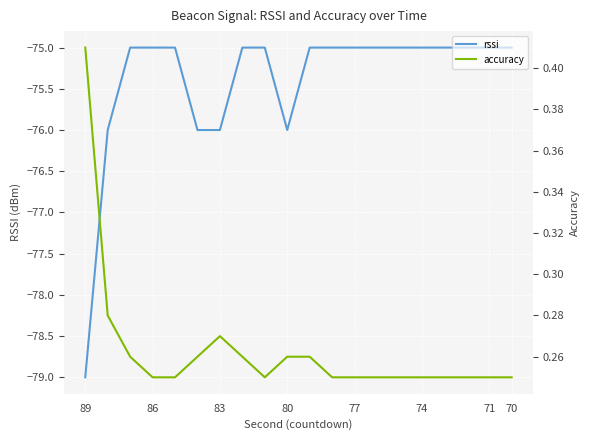

The rssi series shows -75 at 71. True or false?

True